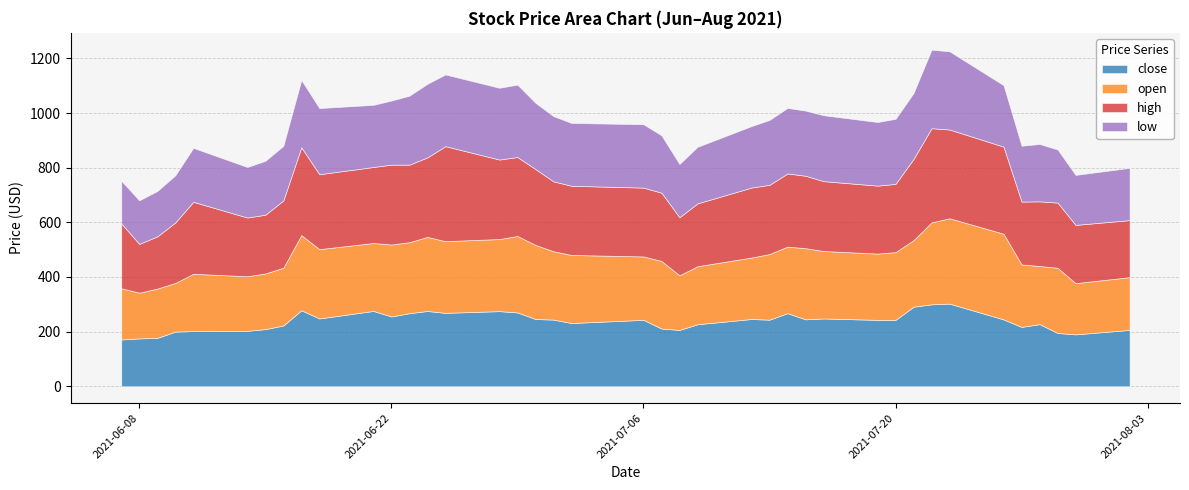

Is it true that close equals 243.8 at 2021-07-13?

True